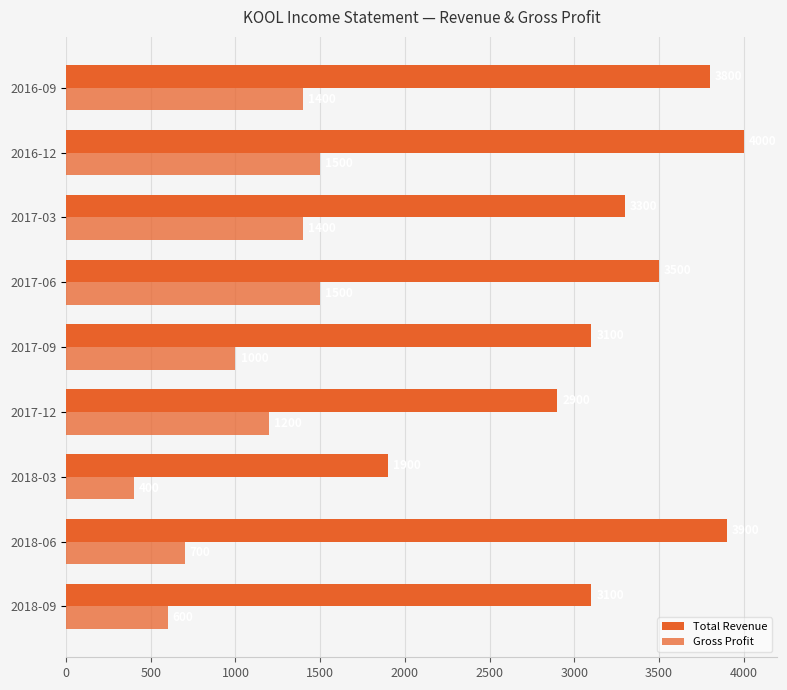

What is the sum of all Total Revenue values?

29500